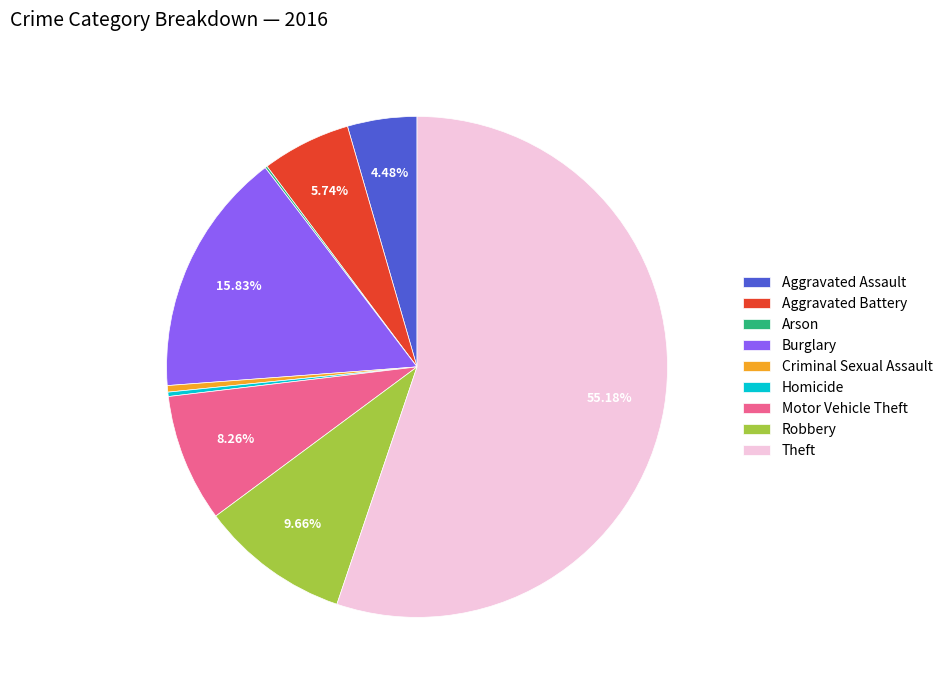

What is the ratio of the value at Criminal Sexual Assault to the value at Motor Vehicle Theft?

0.1